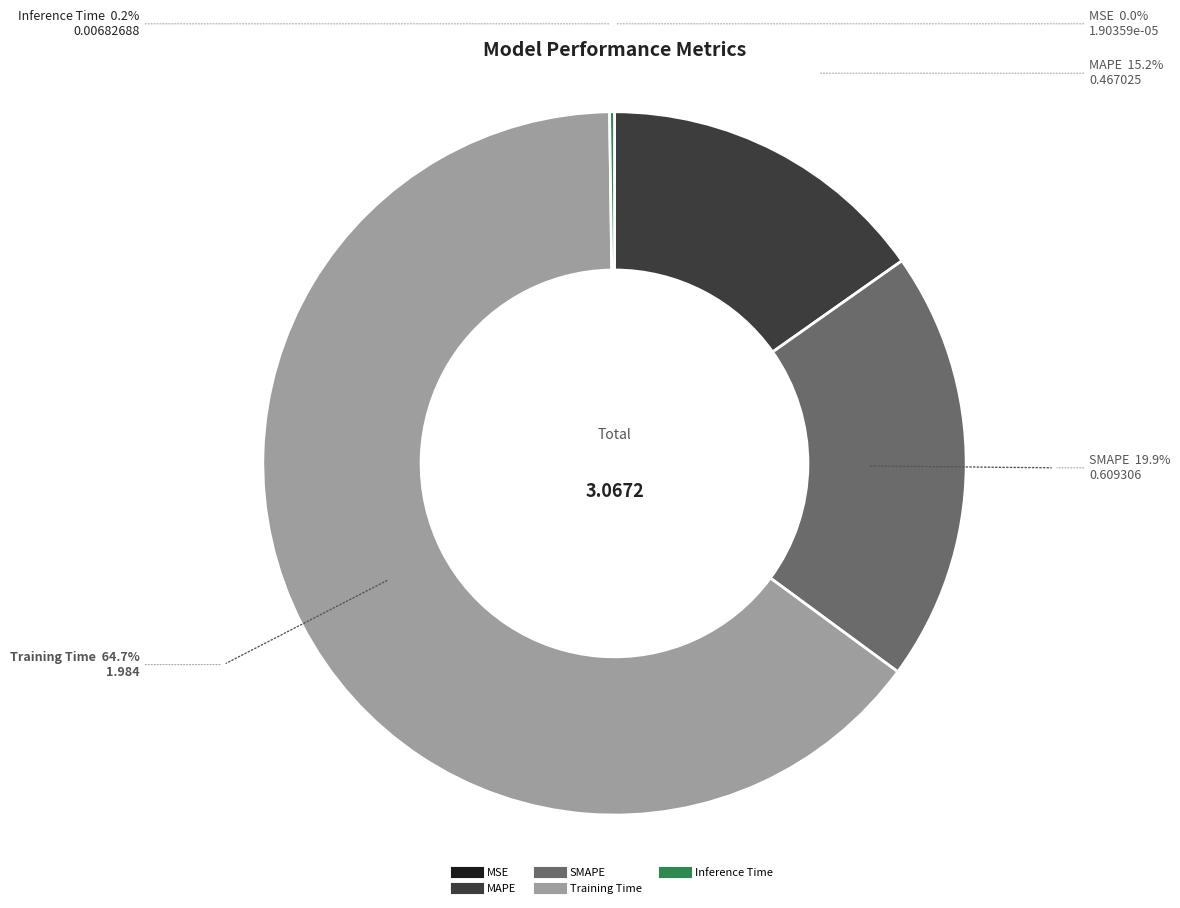

Does MAPE account for over 50% of the chart?

No